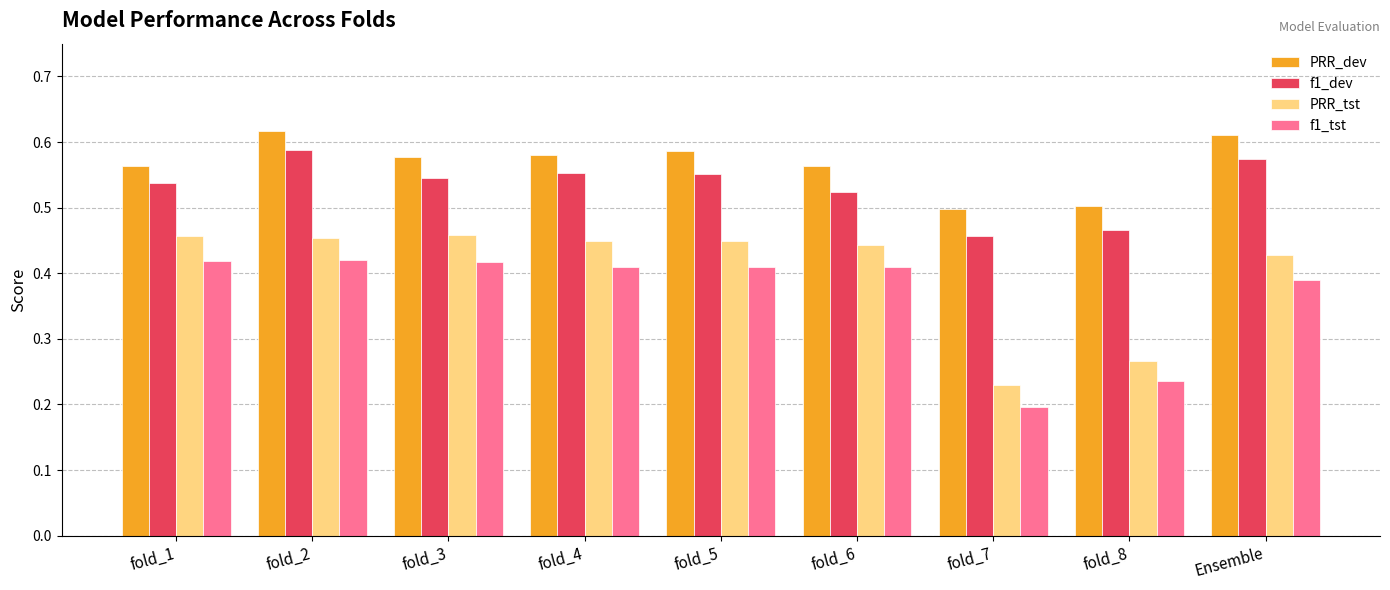

What is the sum of the f1_dev values at fold_7 and fold_5?

1.0